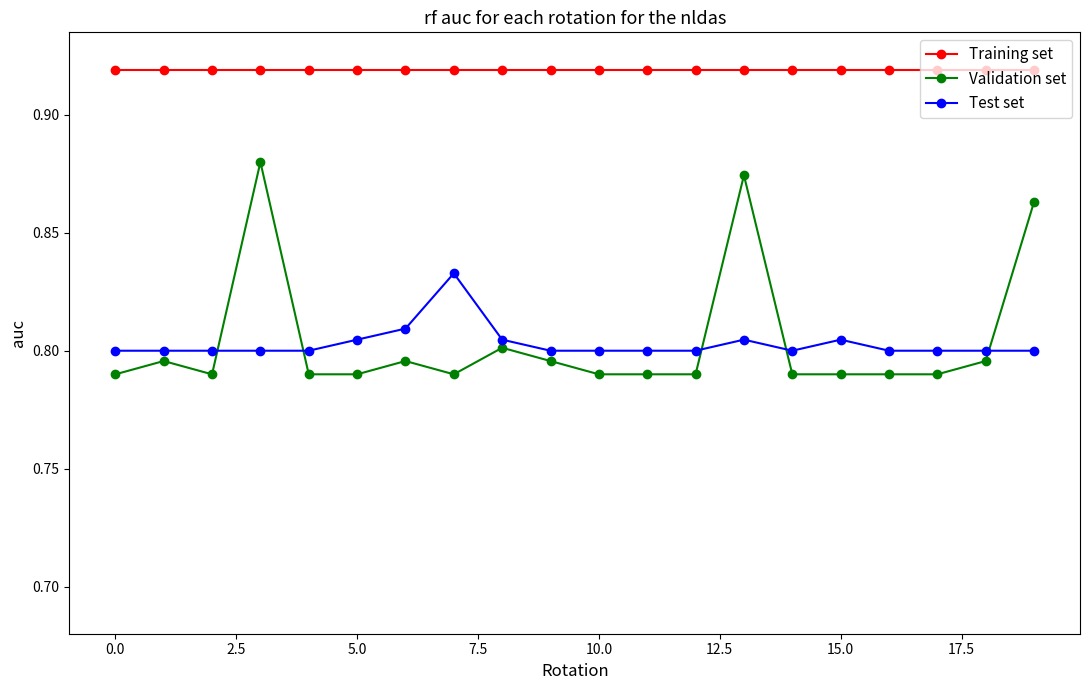

Which series has the largest range (max minus min)?

Validation set